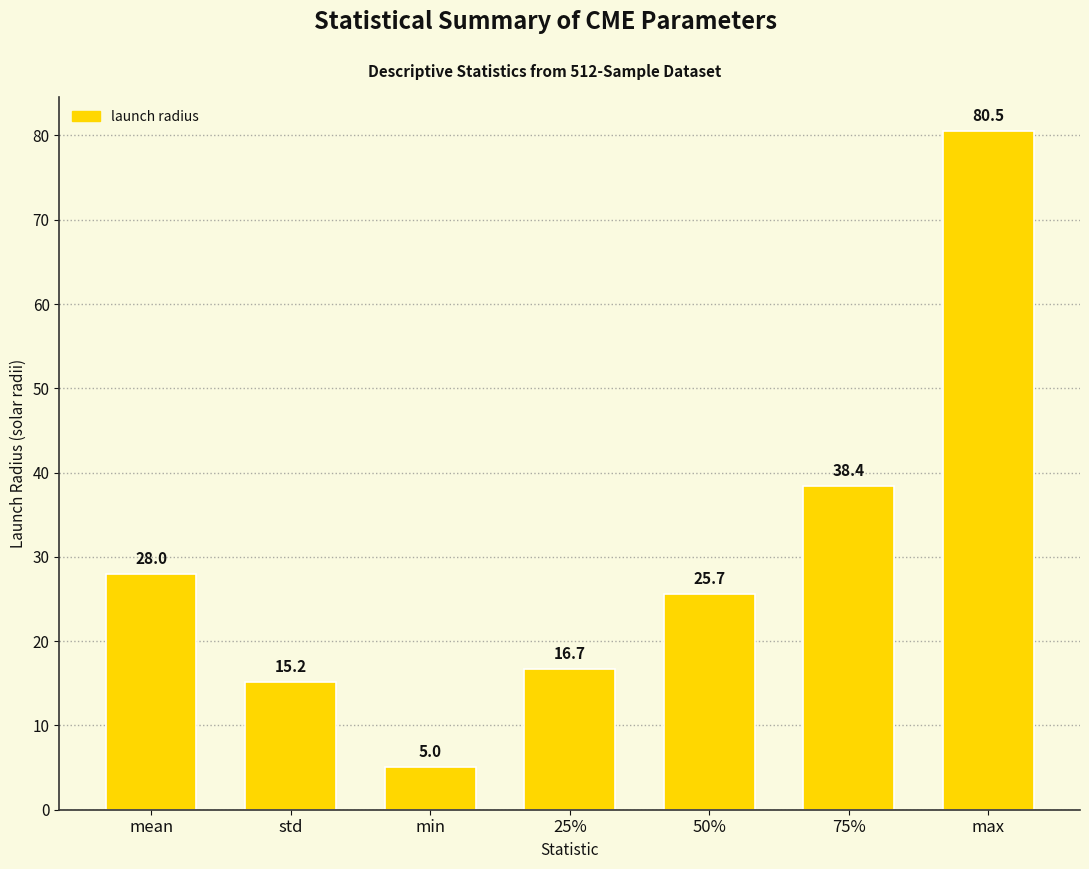

What is the sum of all values?

209.5